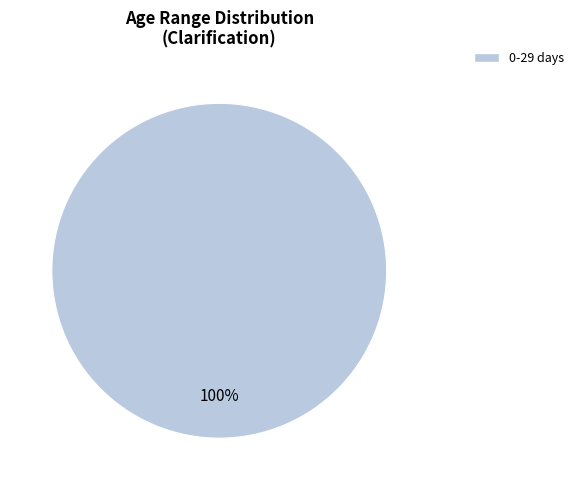

Does any single category account for the majority?

Yes